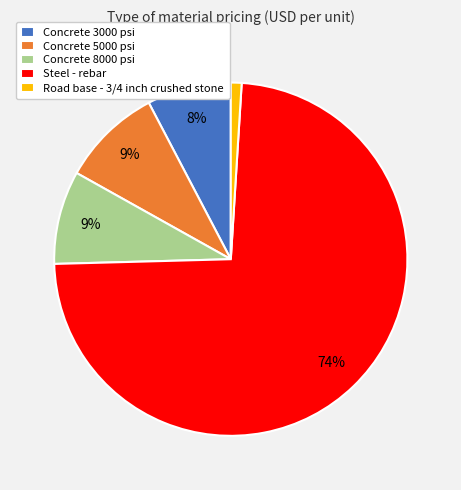

To the nearest percent, what is the average slice percentage?

20%